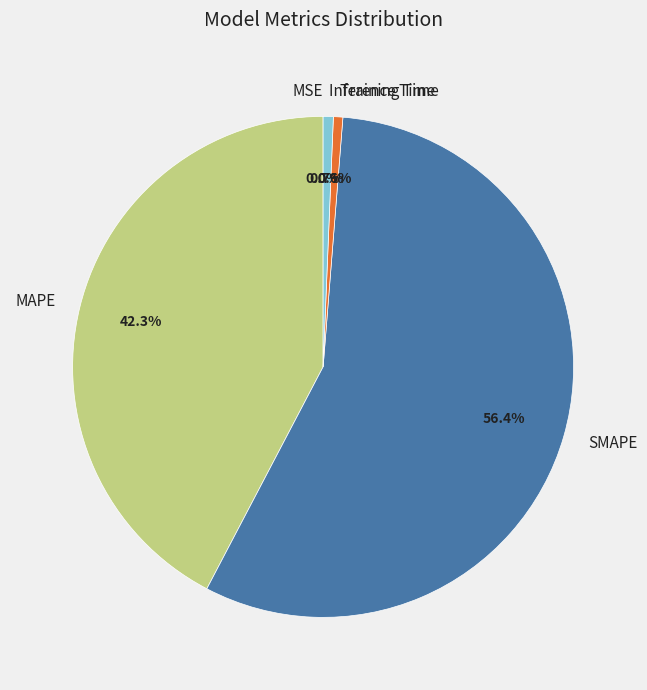

Between Training Time and MAPE, which is larger?

MAPE